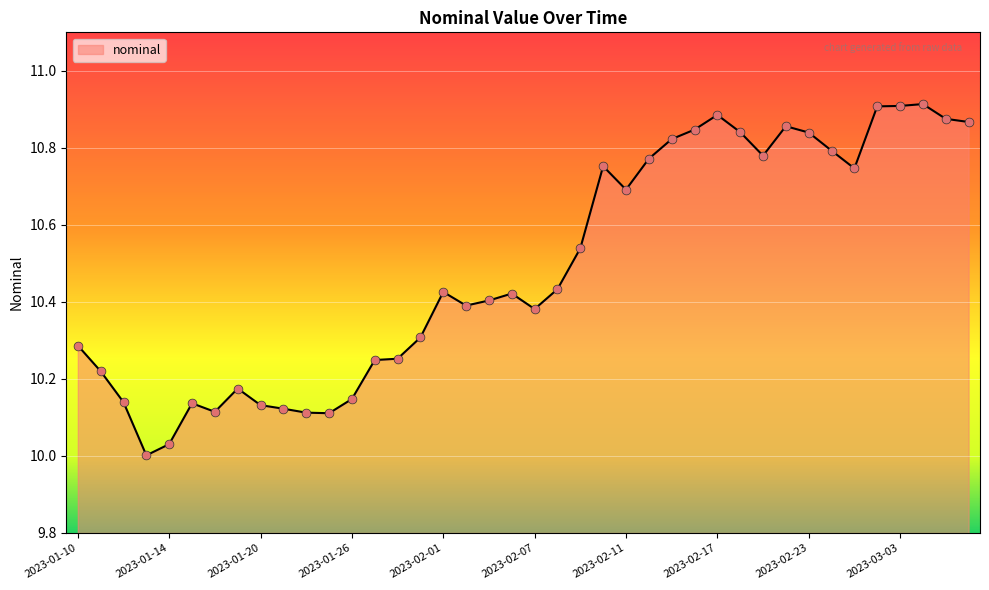

What is the difference between the maximum and minimum values?

0.9